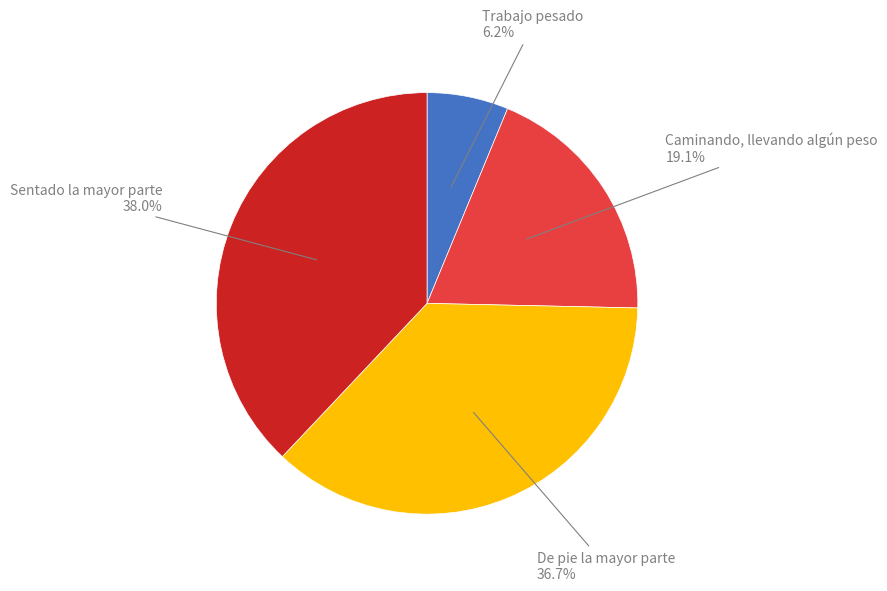

Which has a higher value, Sentado la mayor parte or Caminando, llevando algún peso?

Sentado la mayor parte